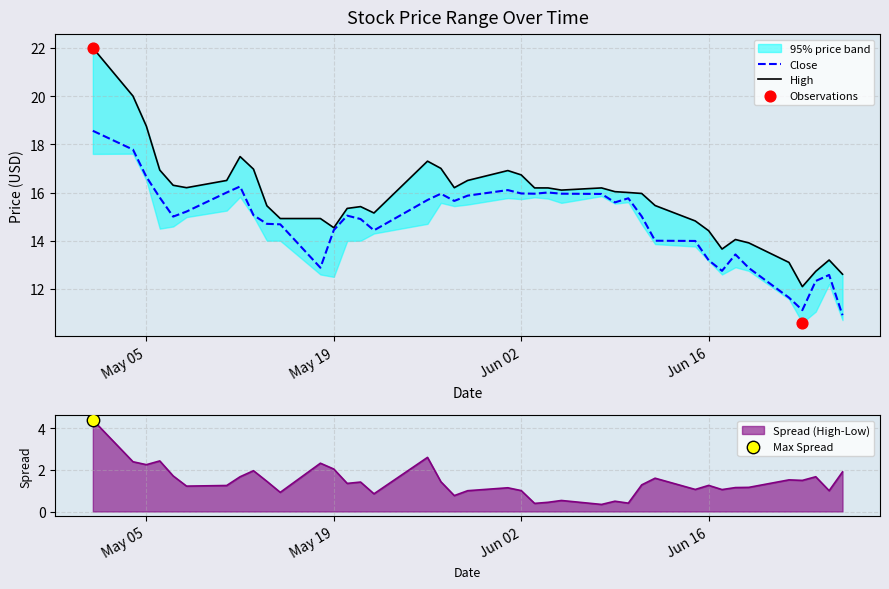

What is the total value across all series at 2020-06-01?

33.0